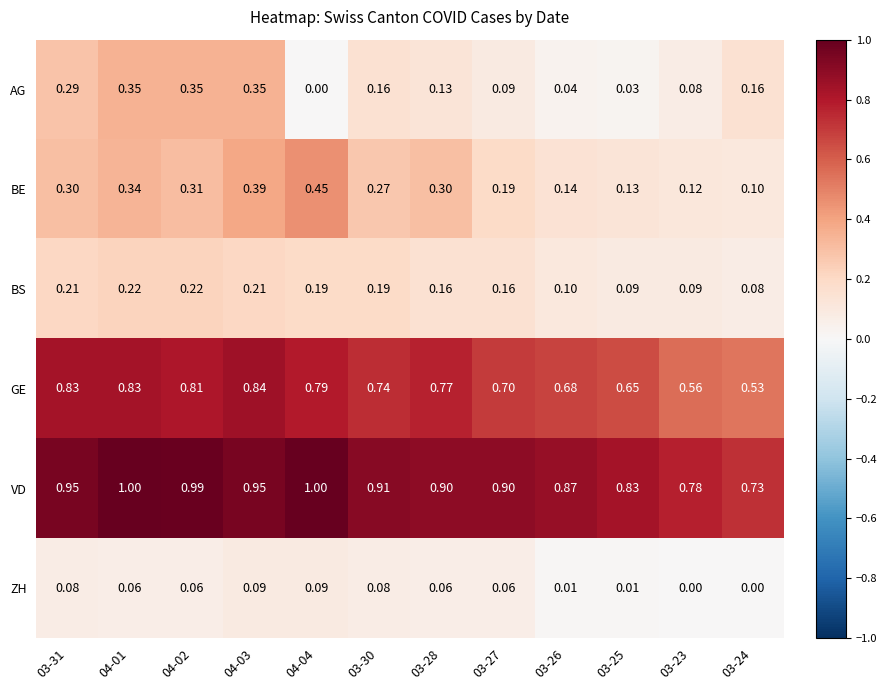

At how many categories does at least one series exceed 0?

12